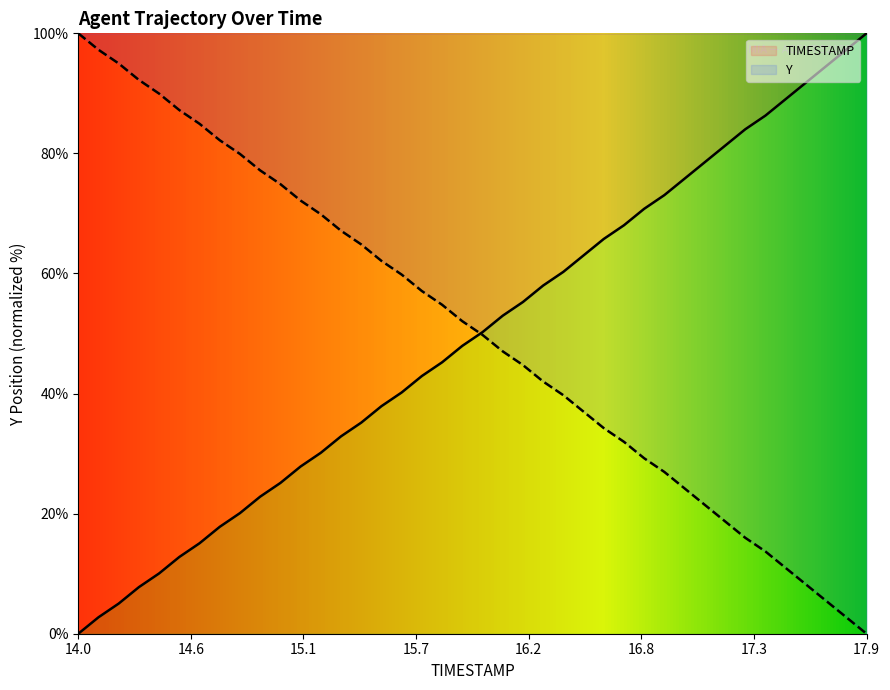

Which category has the lowest value across all series?

14.0